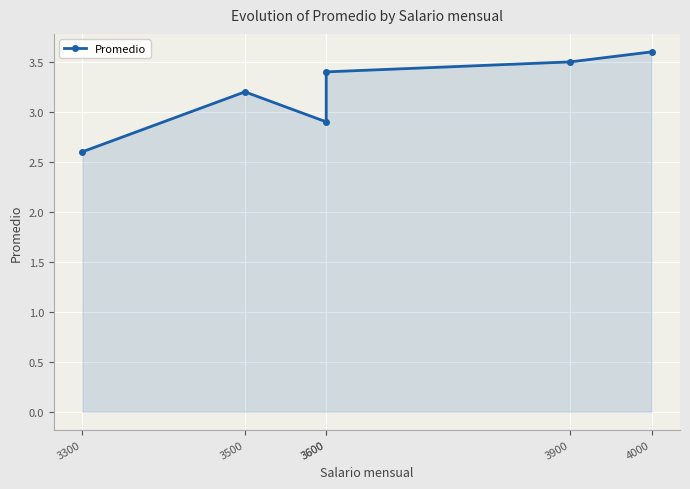

Reading left to right, what are all the values shown in this chart?

3300=2.6	3500=3.2	3600=2.9	3600=3.4	3900=3.5	4000=3.6